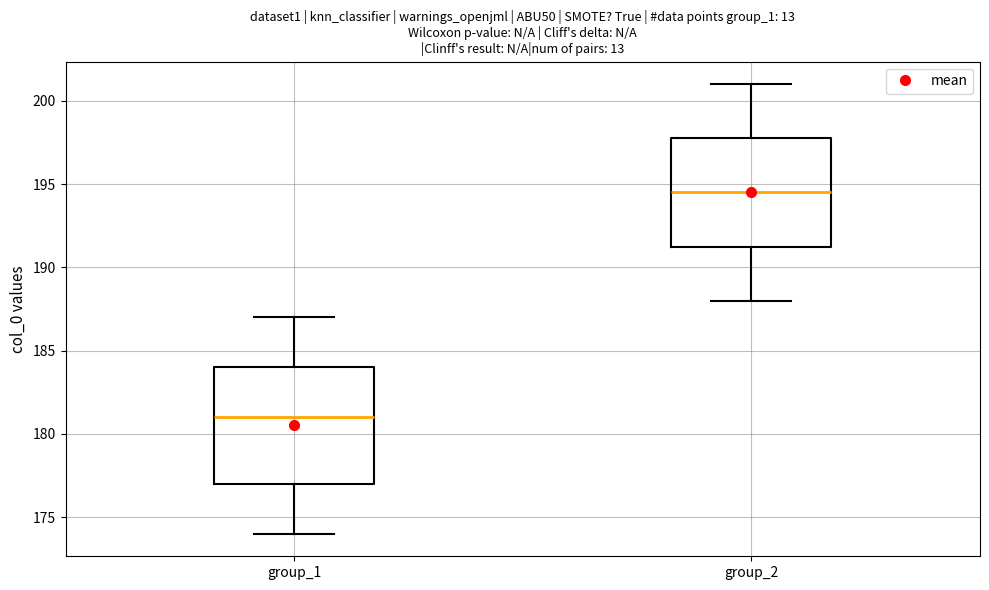

Reading left to right, read every box against the y-axis: the position of its median line, the range the box covers, and the ends of its whiskers. The values are not printed on the chart, so give them approximately, as read against the axis.

group_1: median 181.0, box 177.0 to 184.0, whiskers 174.0 to 187.0
group_2: median 194.5, box 191.5 to 198.0, whiskers 188.0 to 201.0